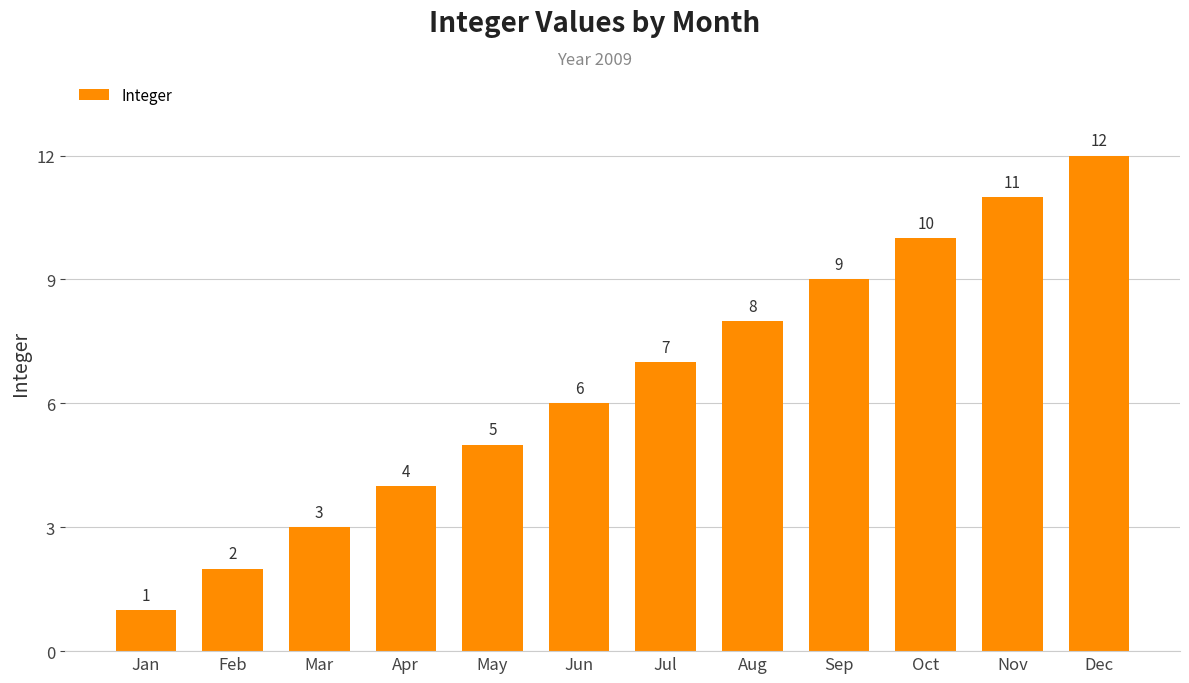

What is the sum of the values at Oct and Jul?

17